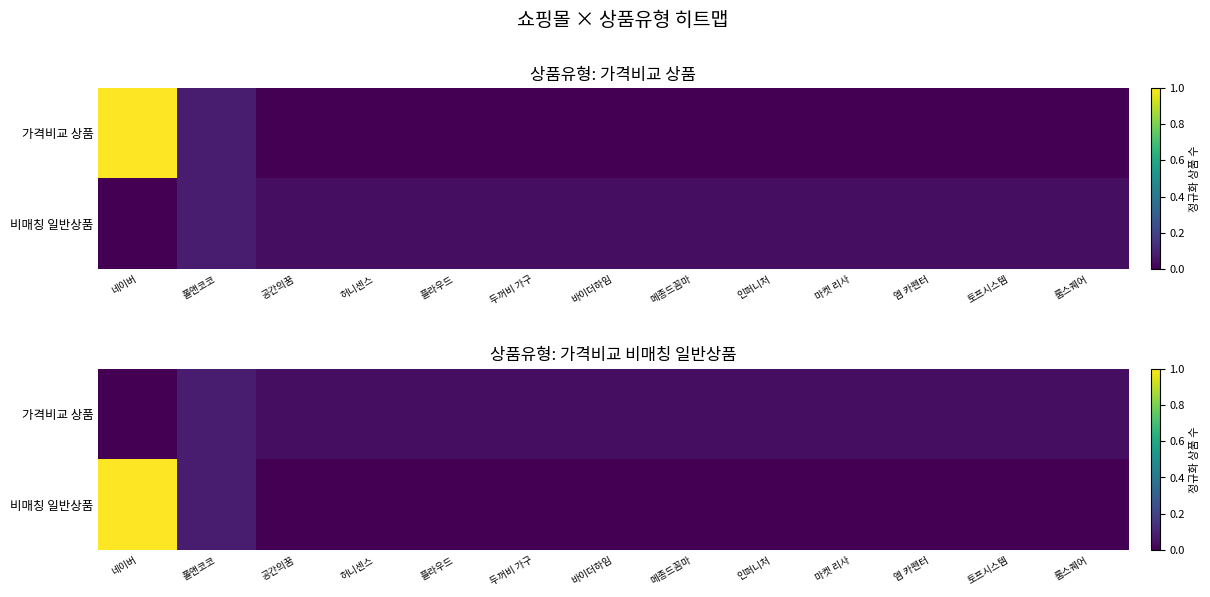

List the series in order of their peak value, highest first.

비매칭 일반상품, 가격비교 상품